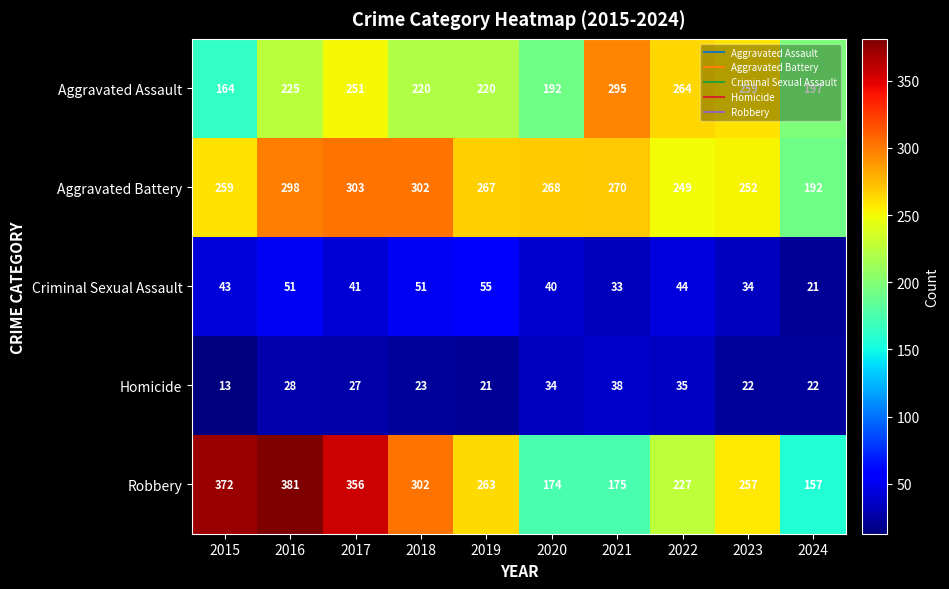

List the series in order of their peak value, highest first.

Robbery, Aggravated Battery, Aggravated Assault, Criminal Sexual Assault, Homicide